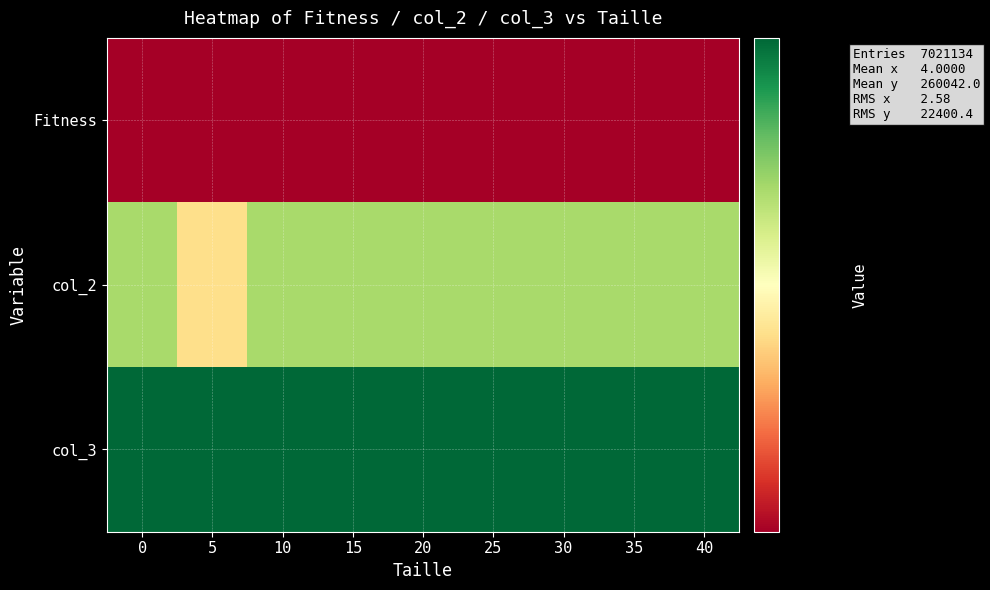

What is the difference between the highest and lowest values at 30?

53746